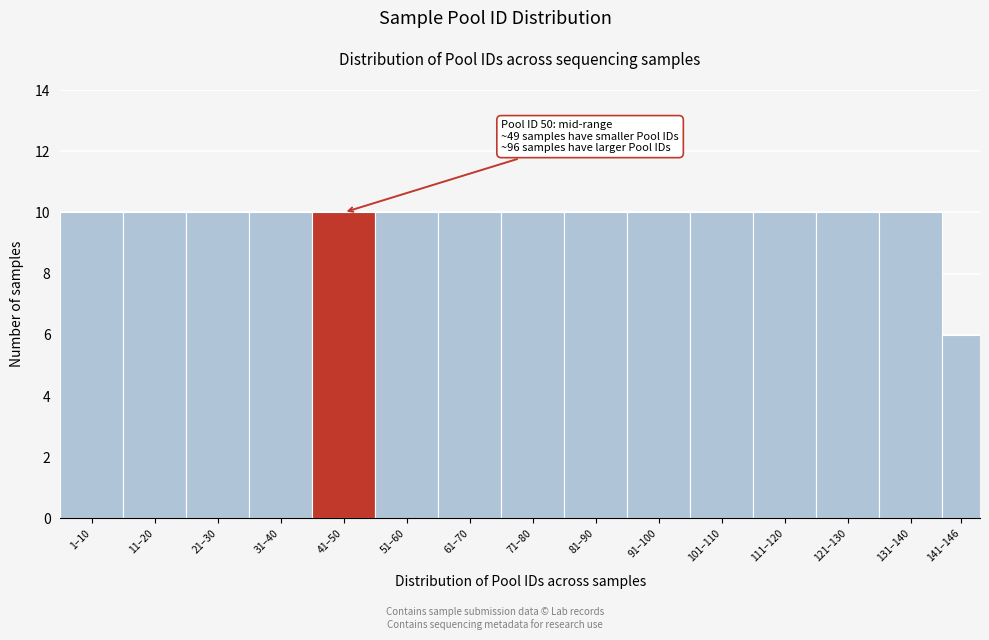

Reading left to right, transcribe all the data shown in this chart.

10	10	10	10	10	10	10	10	10	10	10	10	10	10	6